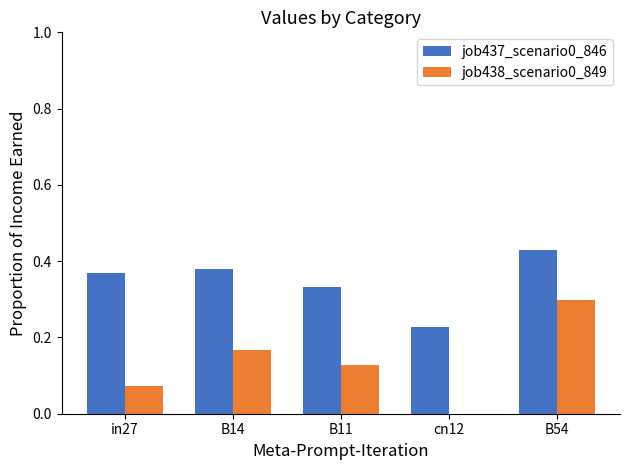

Is it true that job438_scenario0_849 equals 0.4 at B54?

False